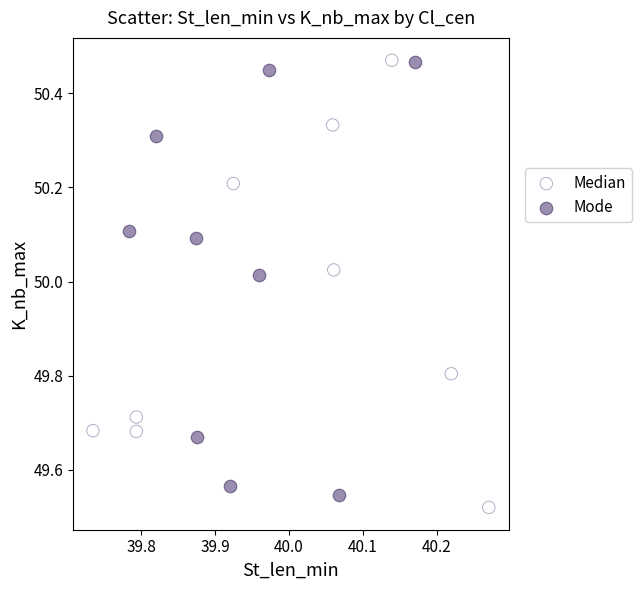

Which series reaches the minimum Y coordinate?

Median